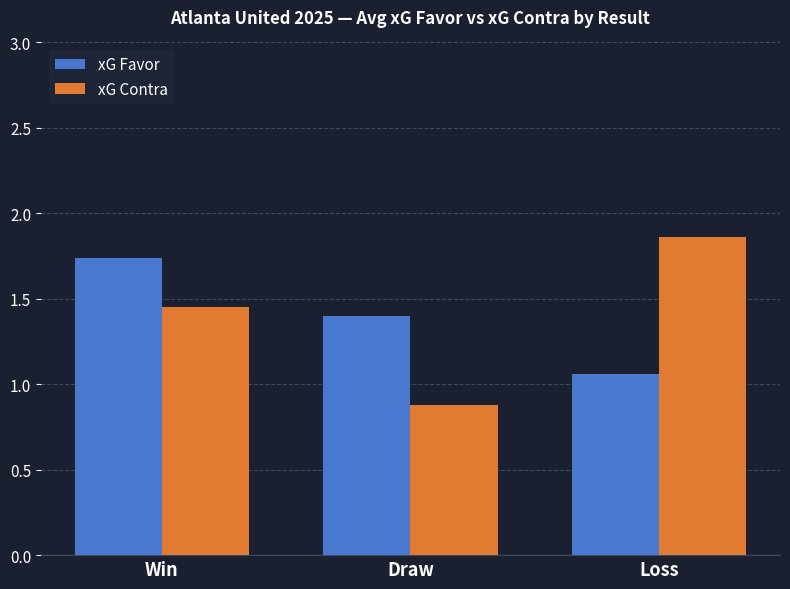

Where is xG Contra nearest to the value 1?

Draw